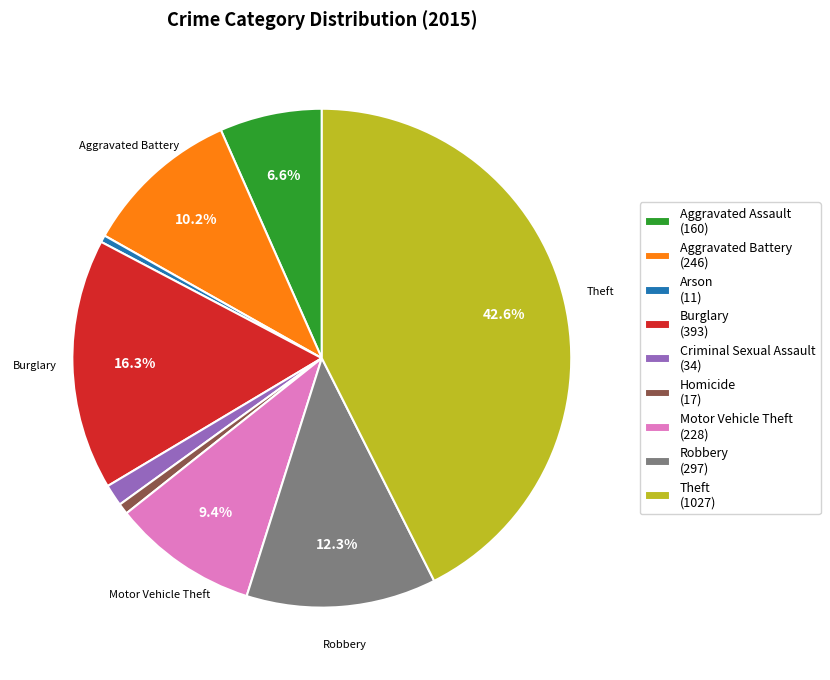

What percentage do Robbery (297) and Burglary (393) together represent?

28.6%